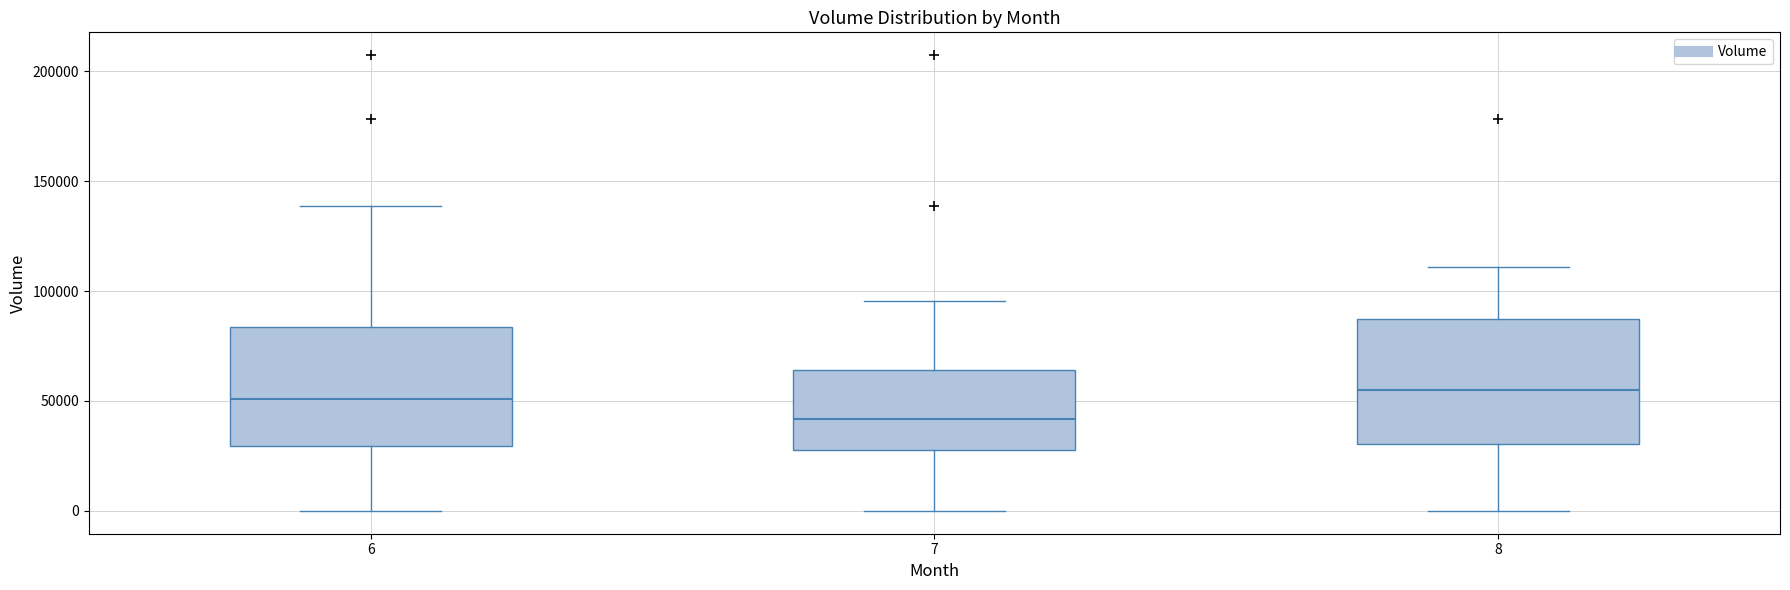

Reading left to right, transcribe this box plot: for each box, give where its median line is, the range the box spans, and where its two whiskers end, as read against the y-axis. The values are not printed on the chart, so give them approximately, as read against the axis.

6: median 50000, box 30000 to 85000, whiskers 0 to 140000
7: median 40000, box 30000 to 65000, whiskers 0 to 95000
8: median 55000, box 30000 to 85000, whiskers 0 to 110000